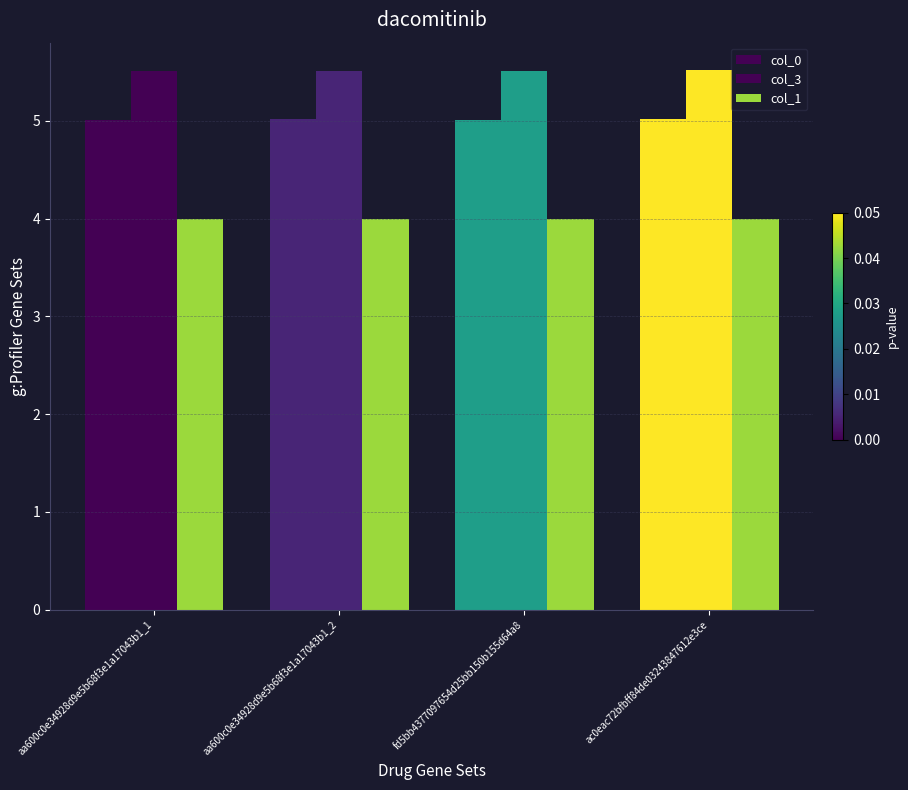

What position from the right is fd5bb4377097654d25bb150b155d64a8?

2